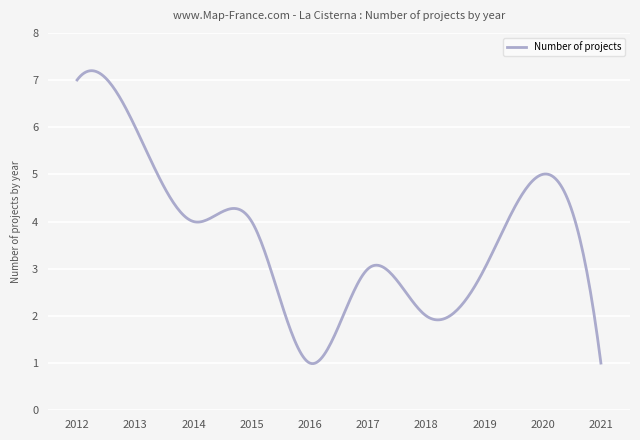

What is the difference between the maximum and minimum values?

6.2